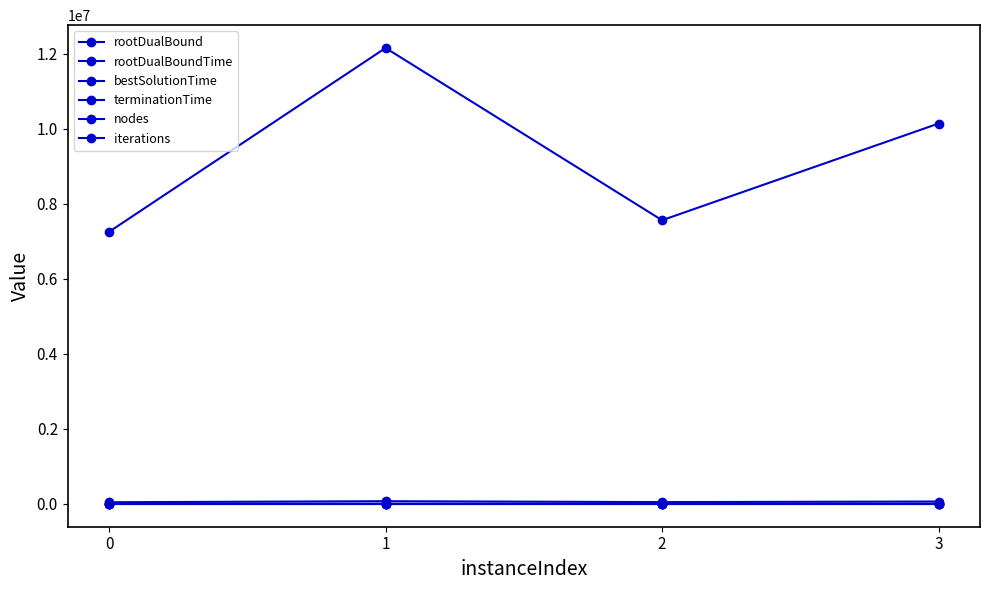

In terminationTime, how many points are higher than both neighbors (excluding endpoints)?

1